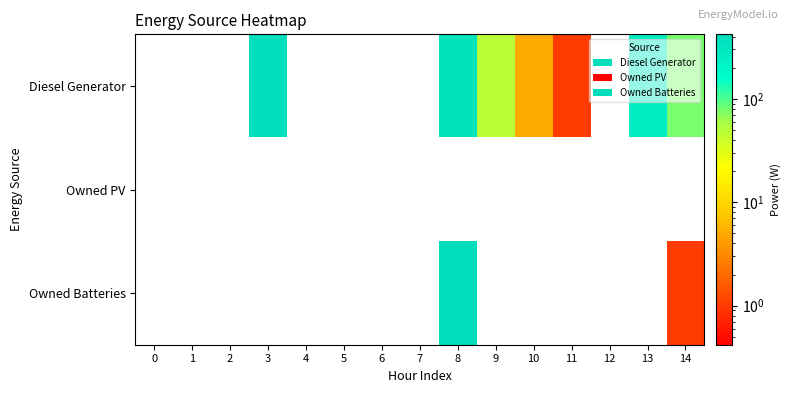

Reading right to left, what are all the values shown in this chart?

row_0: 14=77	13=256	12=0	11=1	10=5	9=49	8=333	7=0	6=0	5=0	4=0	3=400	2=0	1=0	0=0
row_1: 14=0	13=0	12=0	11=0	10=0	9=0	8=0	7=0	6=0	5=0	4=0	3=0	2=0	1=0	0=0
row_2: 14=1	13=0	12=0	11=0	10=0	9=0	8=420	7=0	6=0	5=0	4=0	3=0	2=0	1=0	0=0